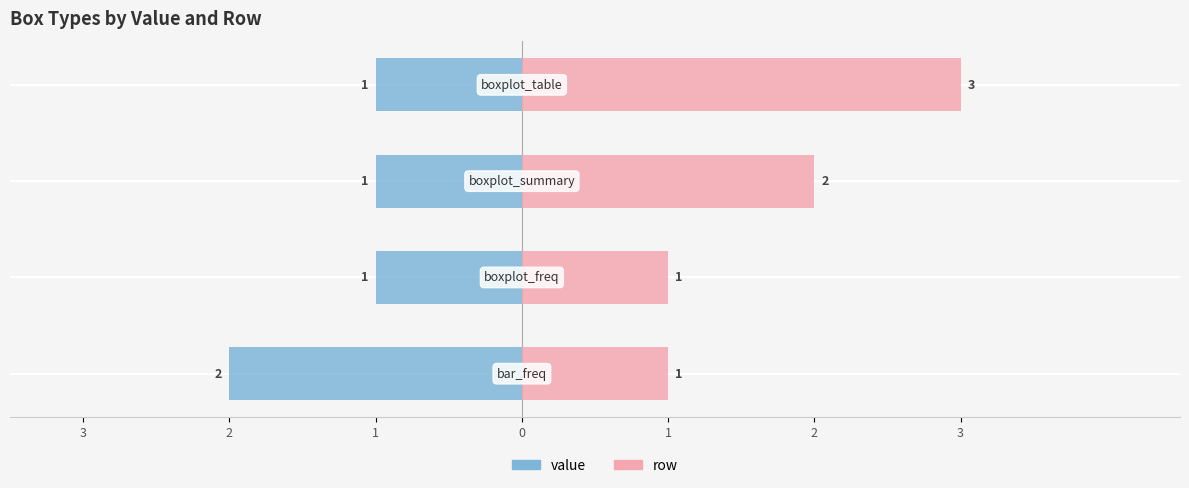

How many data points in row are less than 2?

2